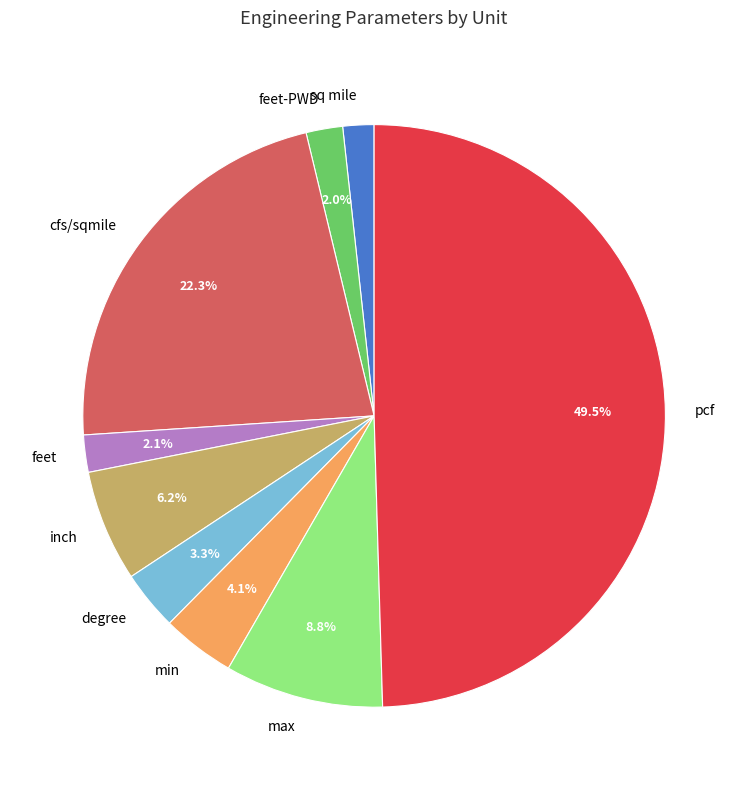

How many slices are in this pie chart?

9